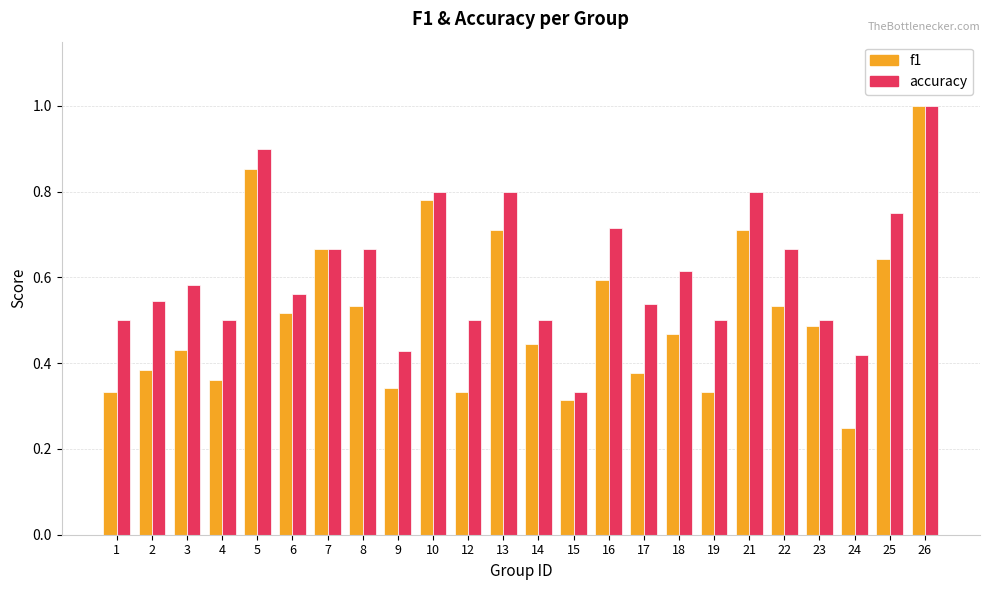

Which series has the largest range (max minus min)?

f1